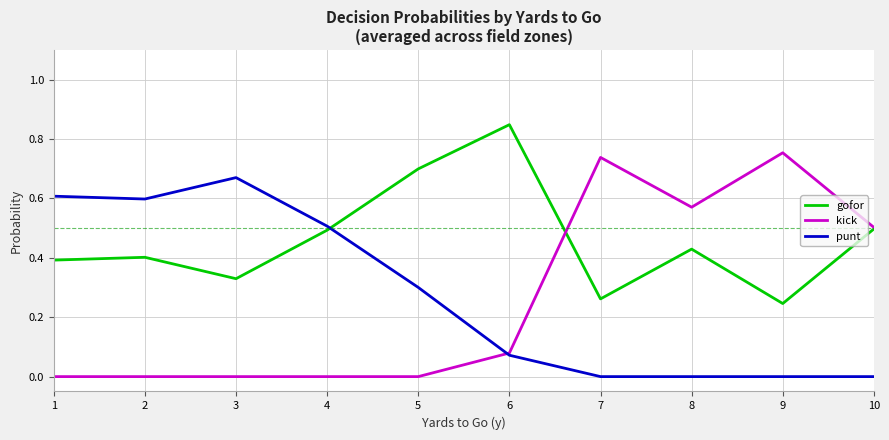

True or false: punt has more than 2 interior local peaks.

False